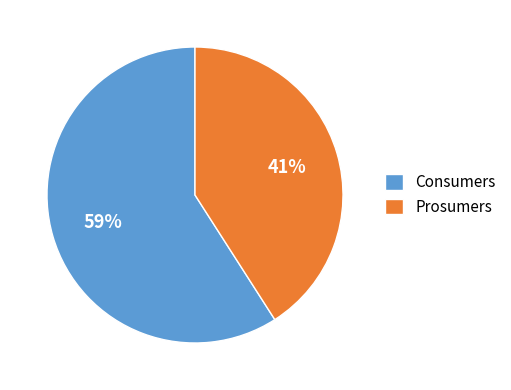

Is Consumers the majority of the pie?

Yes